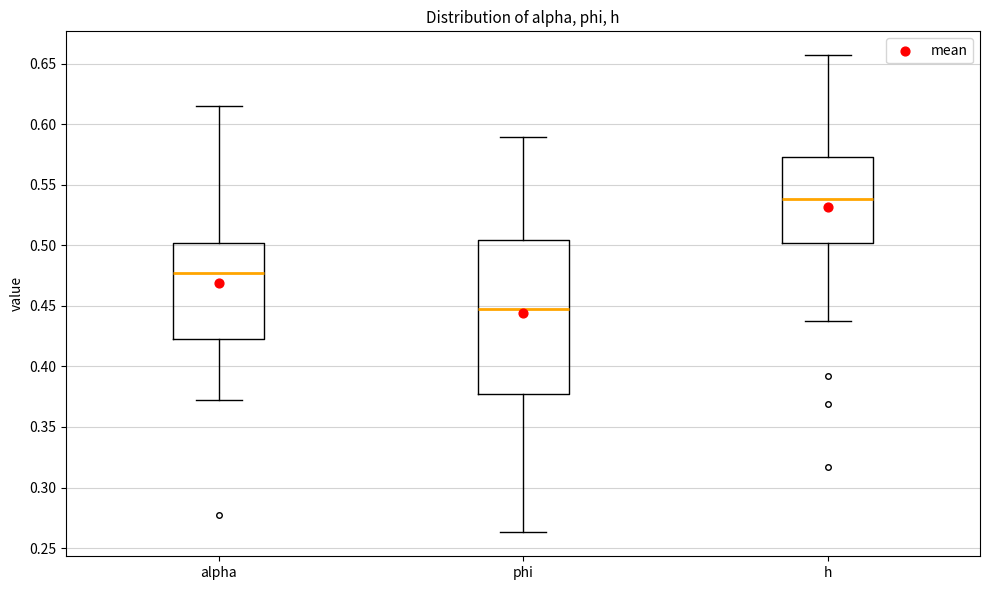

Reading left to right, read every box against the y-axis: the position of its median line, the range the box covers, and the ends of its whiskers. The values are not printed on the chart, so give them approximately, as read against the axis.

alpha: median 0.475, box 0.425 to 0.500, whiskers 0.370 to 0.615
phi: median 0.450, box 0.375 to 0.505, whiskers 0.265 to 0.590
h: median 0.540, box 0.500 to 0.575, whiskers 0.440 to 0.655